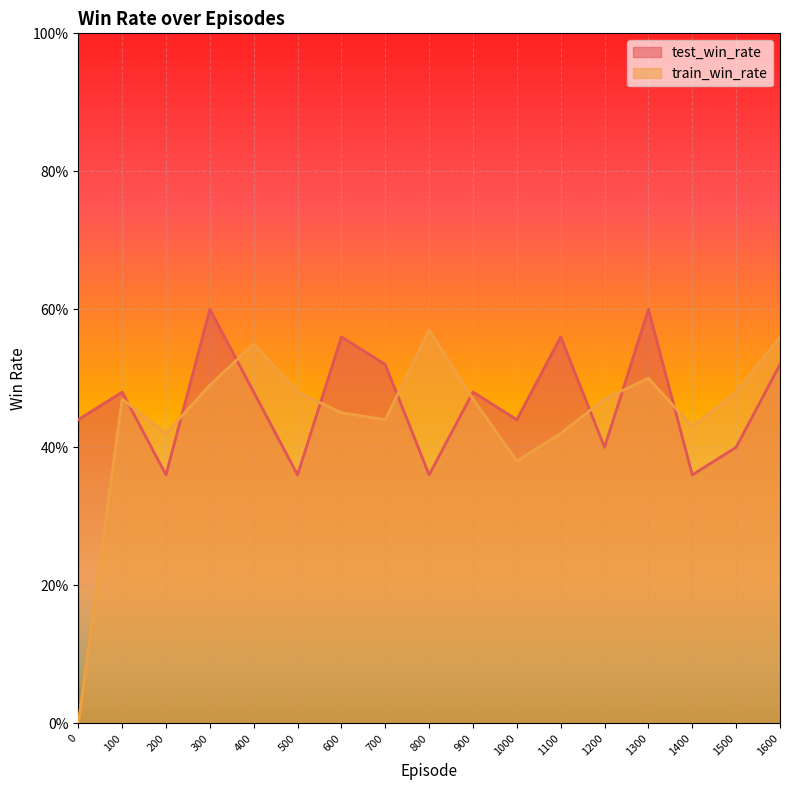

What is the value of the test_win_rate point at the 5th from the left?

0.5